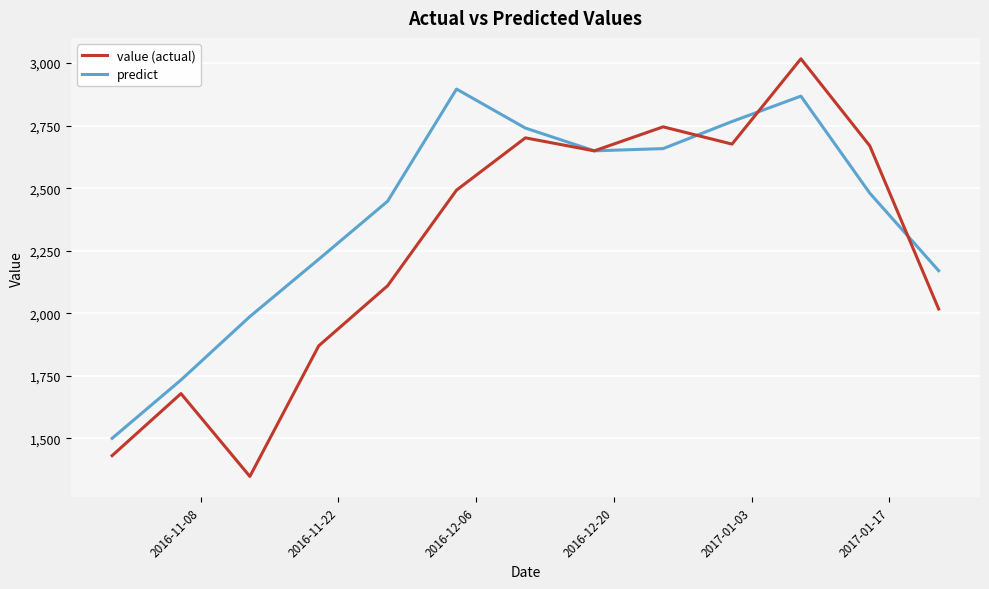

Rank the series by their maximum value, from highest to lowest.

value (actual), predict